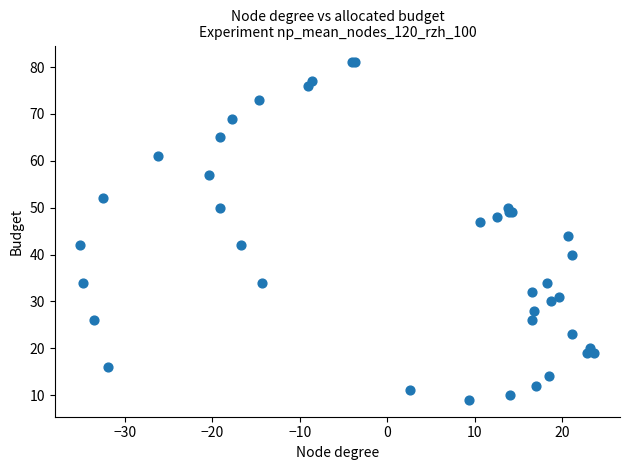

What Y value in the scatter plot is closest to 45?

44